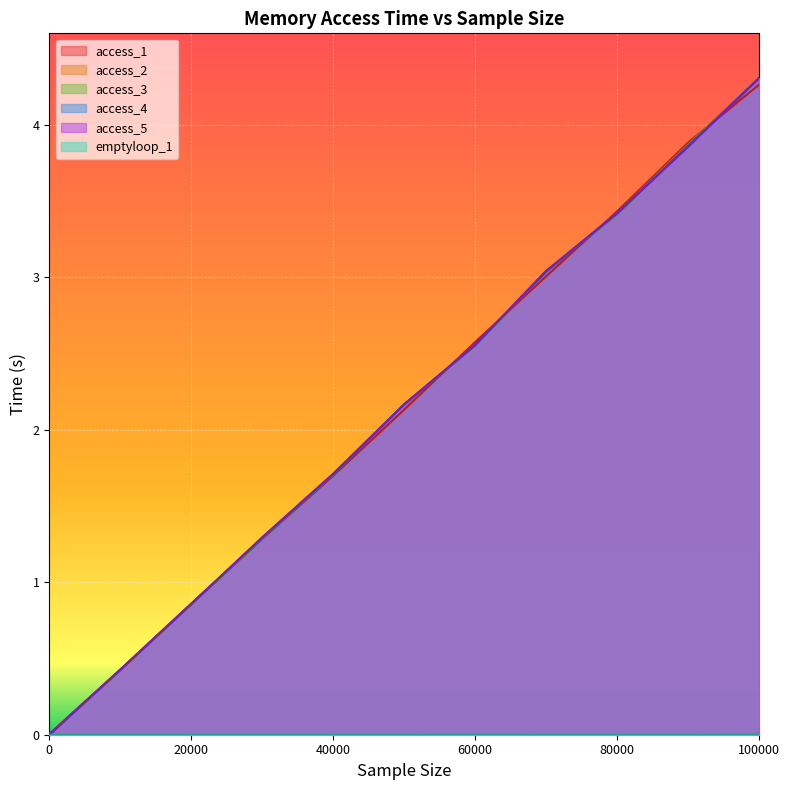

Which series has the largest total across all categories?

access_5